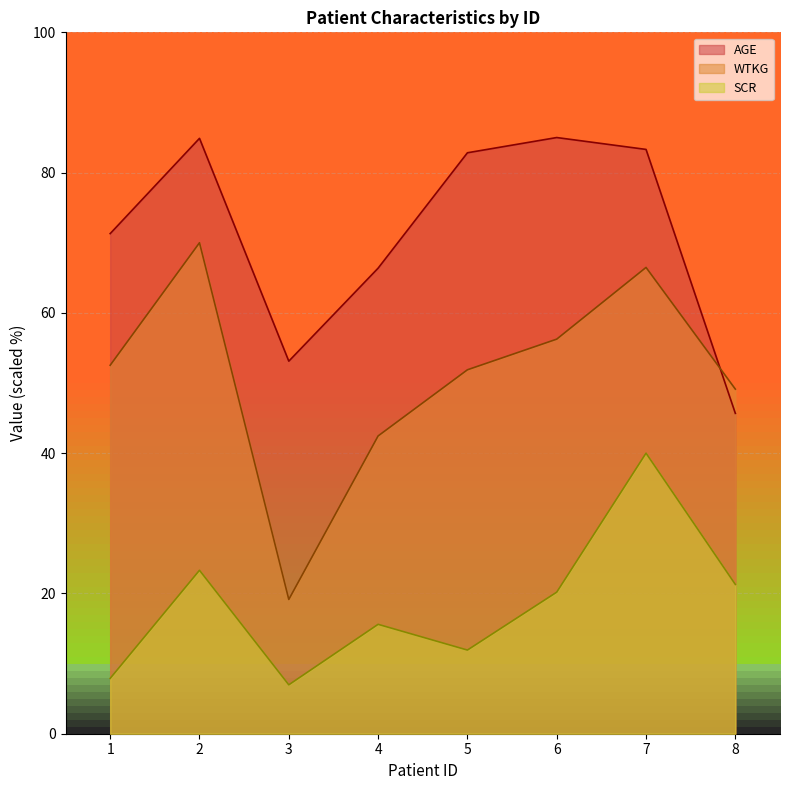

Reading left to right, what are all the values shown in this chart?

AGE: 71.3	84.9	53.1	66.4	82.8	85.0	83.3	45.7
WTKG: 52.5	70.0	19.1	42.5	51.9	56.3	66.5	49.1
SCR: 7.9	23.3	7.0	15.6	11.9	20.2	40.0	21.3